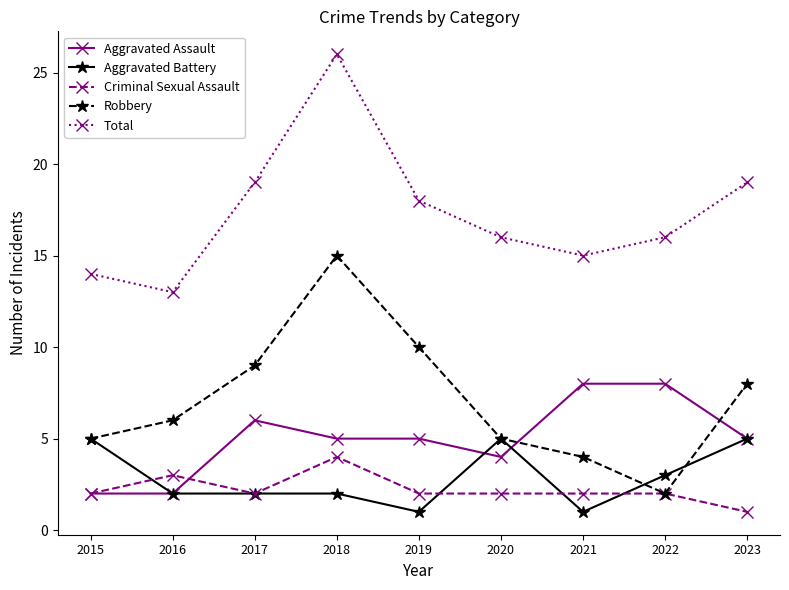

What is the greatest value displayed?

26